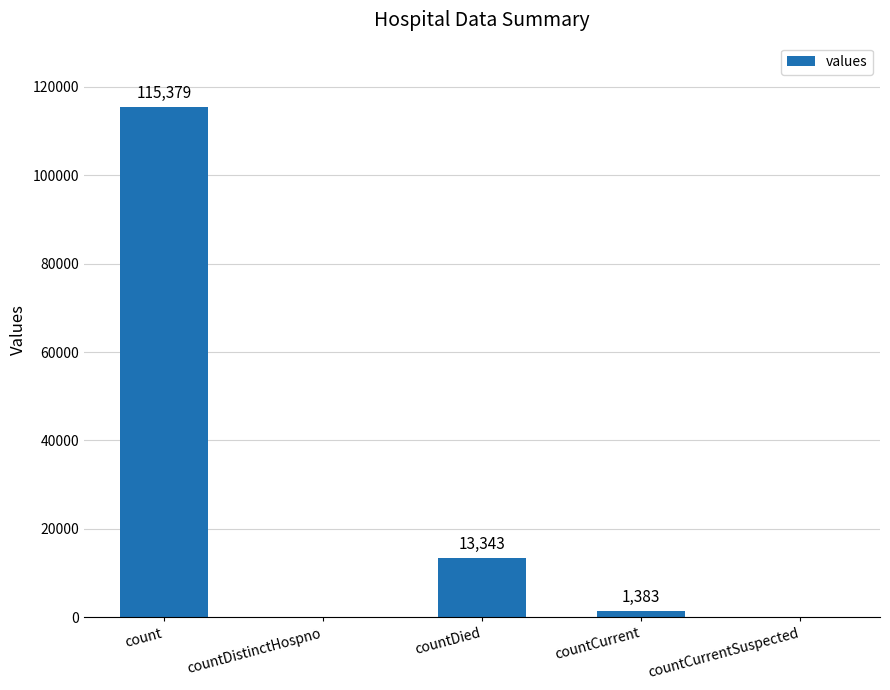

What is the sum of all values?

130105